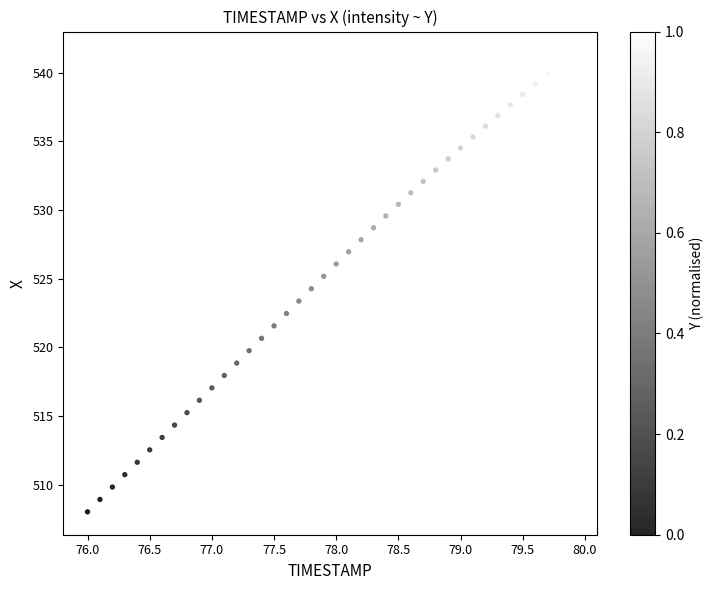

What is the range of X values (max minus min)?

3.9